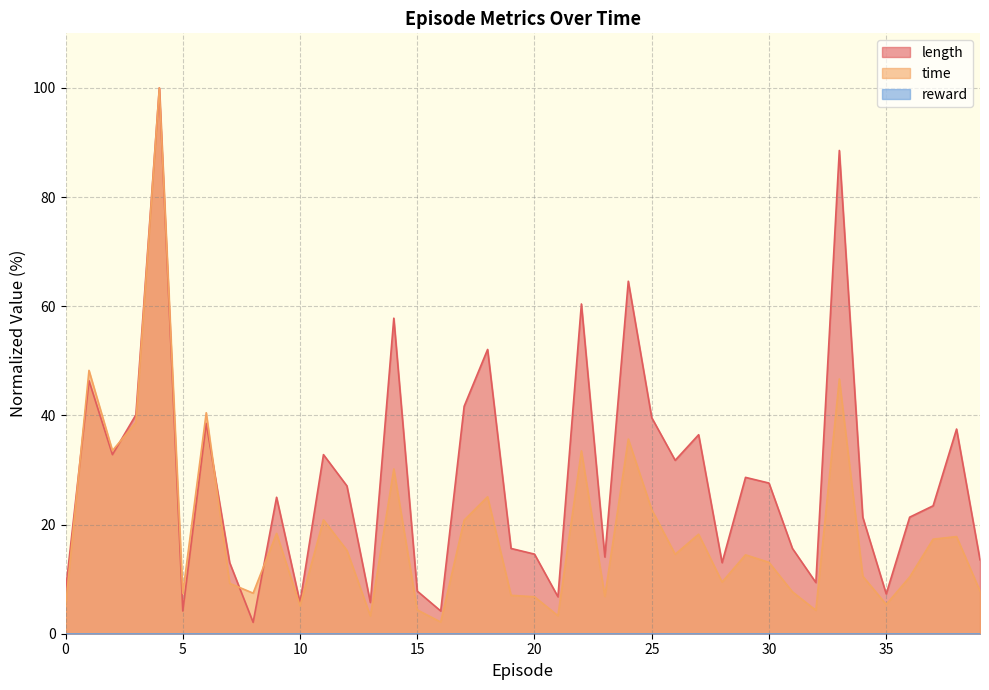

Does the chart display data point markers on the line(s)?

No